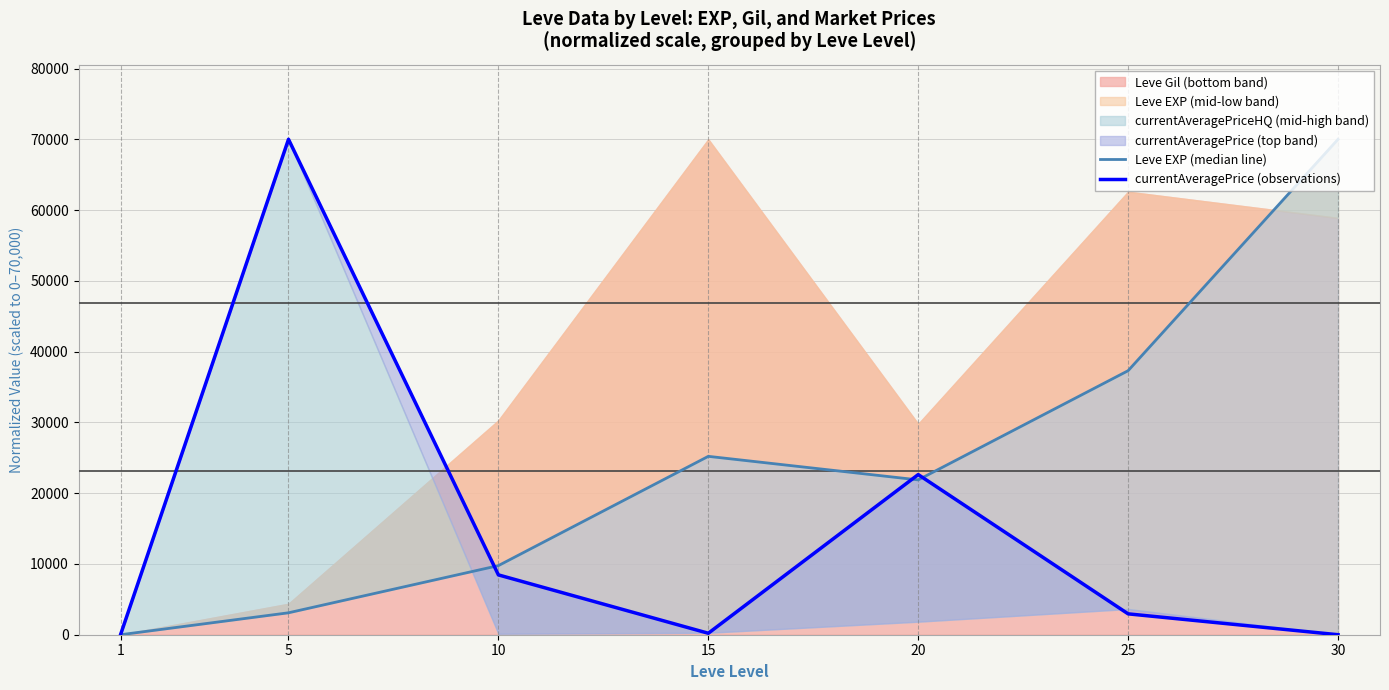

Which series changed the most between 1 and 20?

currentAveragePrice (observations)